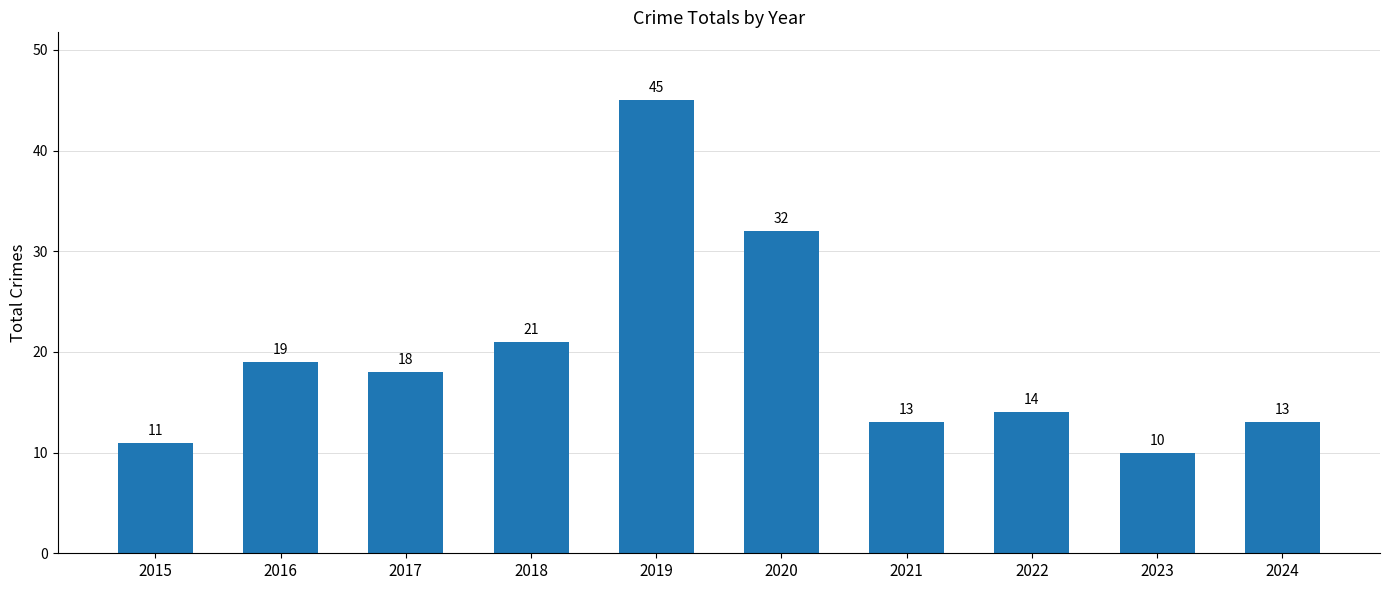

At which category does the chart reach its peak across all series?

2019